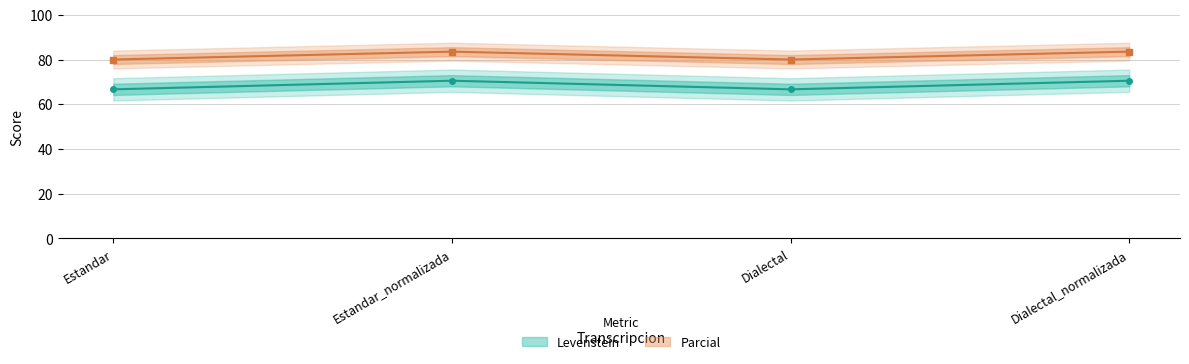

True or false: Parcial has a value of 83.5 at Estandar_normalizada.

True